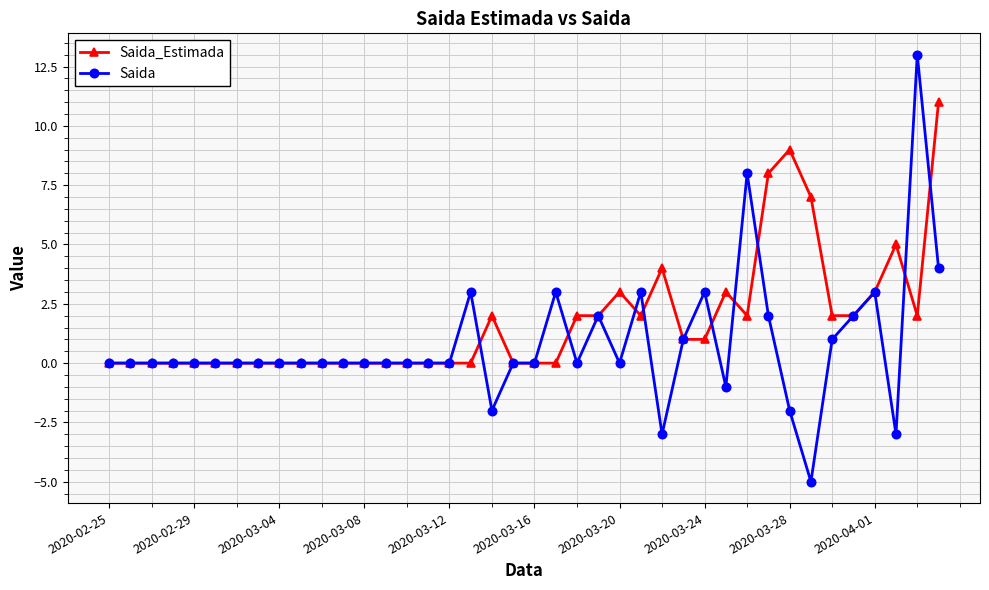

True or false: Saida_Estimada has more than 2 interior local peaks.

True